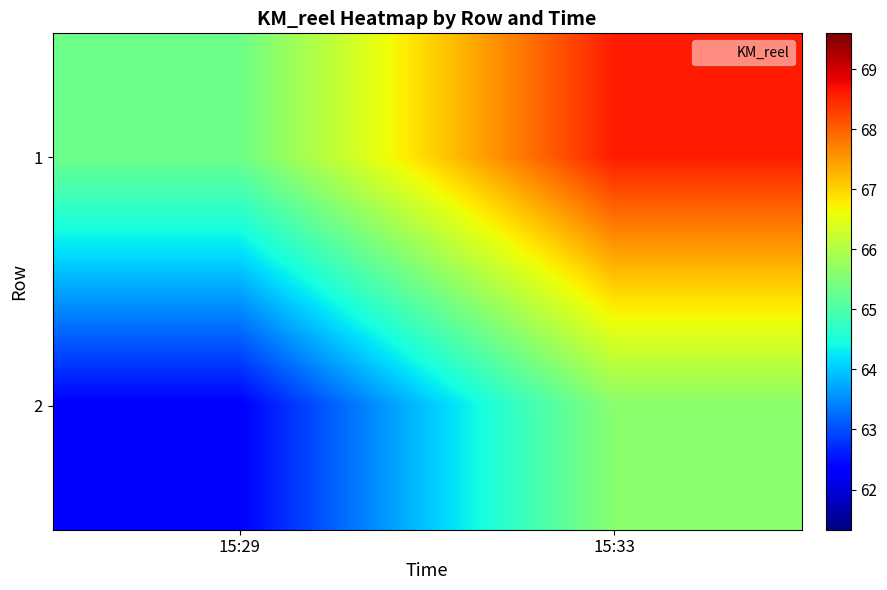

What is the difference between the highest and lowest values at 15:33?

3.0